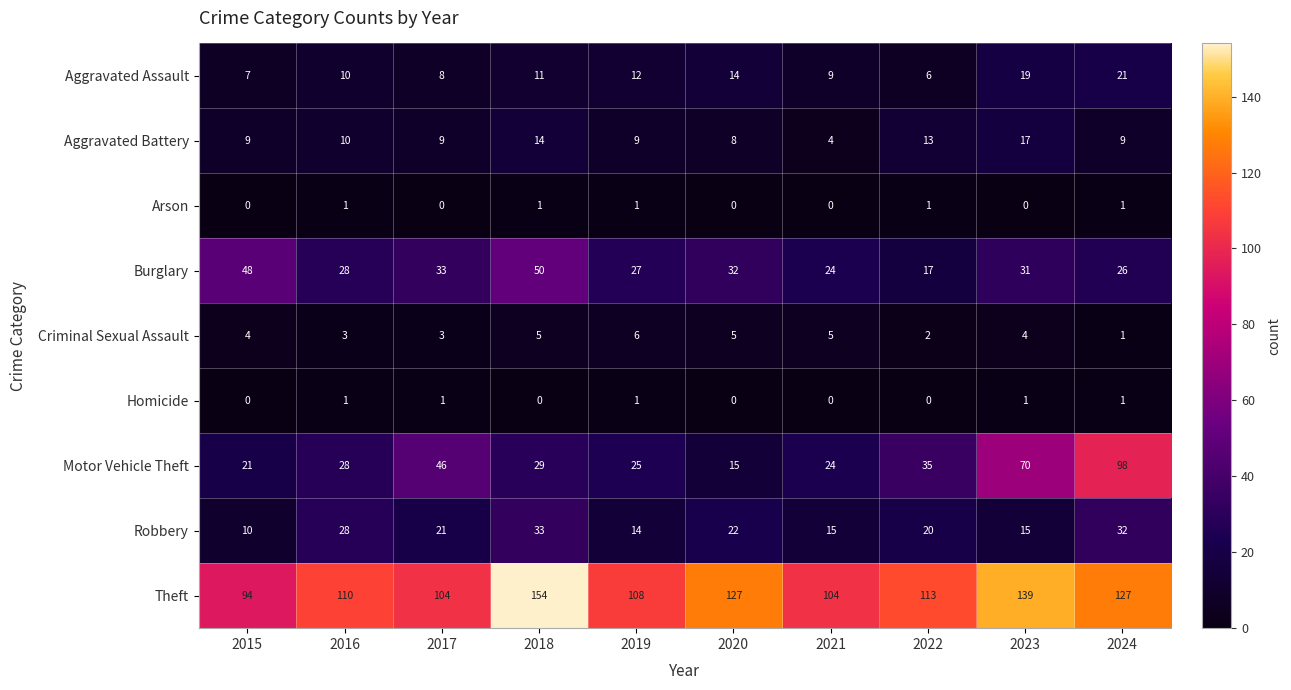

Count the number of categories in the chart.

10